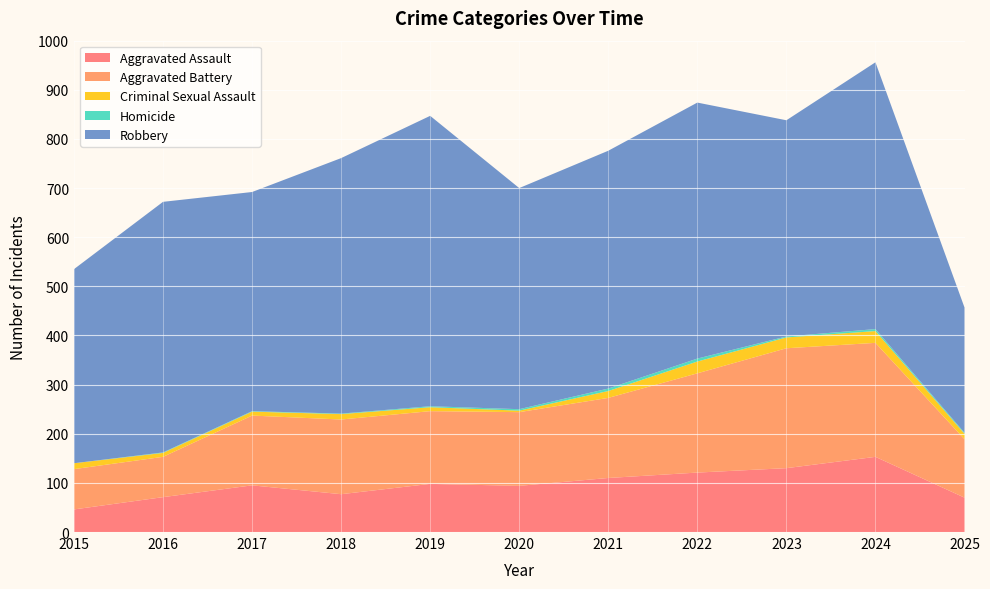

Reading left to right, what are all the values shown in this chart?

Aggravated Assault: 46	71	95	77	98	94	110	121	130	153	70
Aggravated Battery: 82	82	142	152	148	150	163	202	244	232	119
Criminal Sexual Assault: 12	8	8	11	8	3	14	24	22	24	11
Homicide: 0	1	1	1	2	3	5	6	2	4	2
Robbery: 395	510	446	520	591	450	484	521	440	543	255